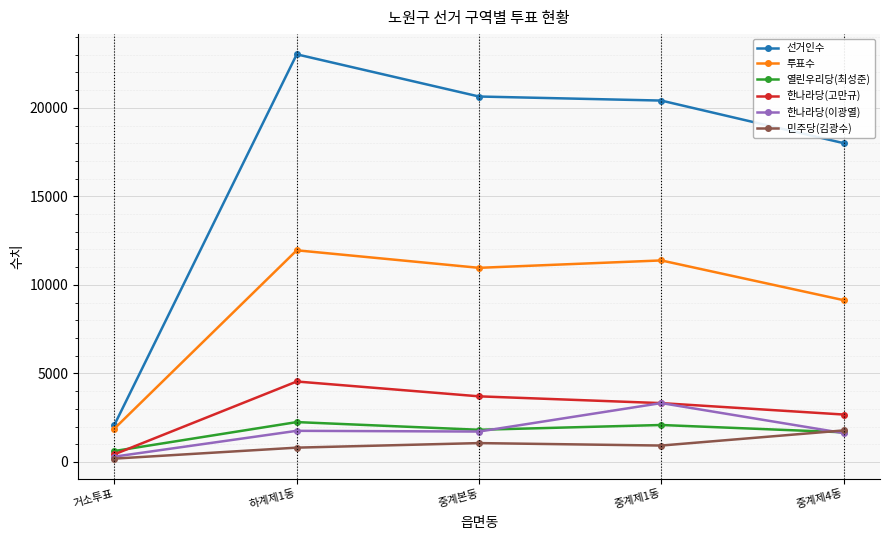

Which series has the largest total across all categories?

선거인수